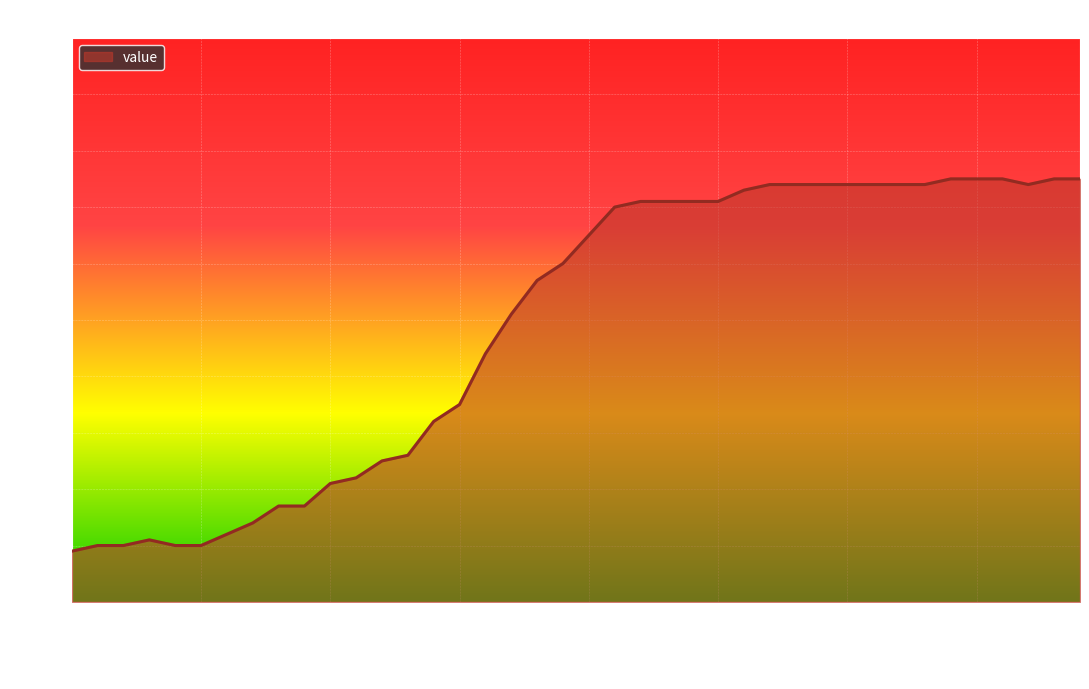

What is the greatest value displayed?

75